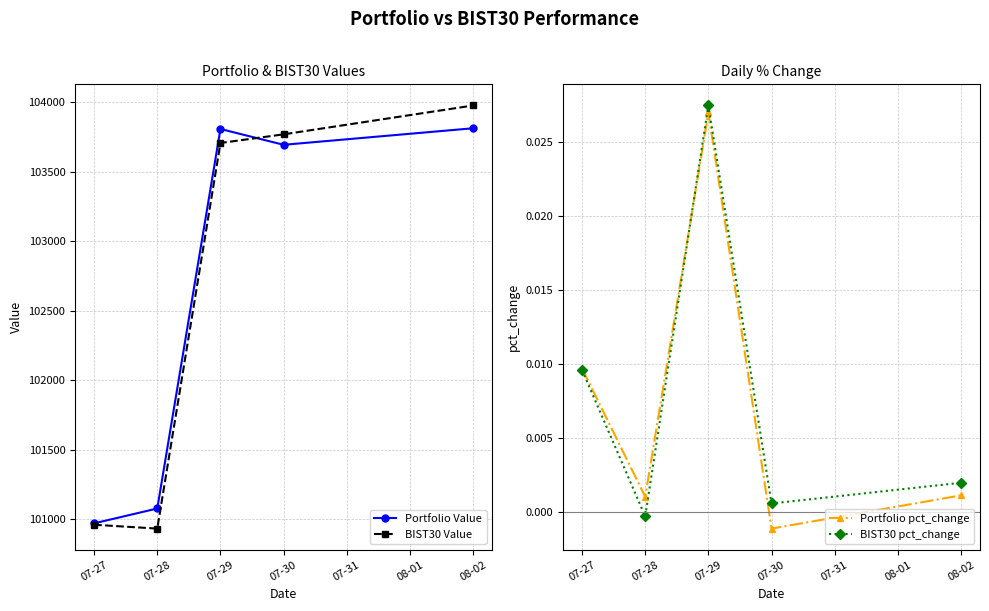

Reading left to right, transcribe all the data shown in this chart.

Portfolio Value: 100971.3	101077.9	103806.7	103693.0	103812.0
BIST30 Value: 100961.1	100933.4	103706.0	103768.2	103975.7
Portfolio pct_change: 0.0	0.0	0.0	-0.0	0.0
BIST30 pct_change: 0.0	-0.0	0.0	0.0	0.0